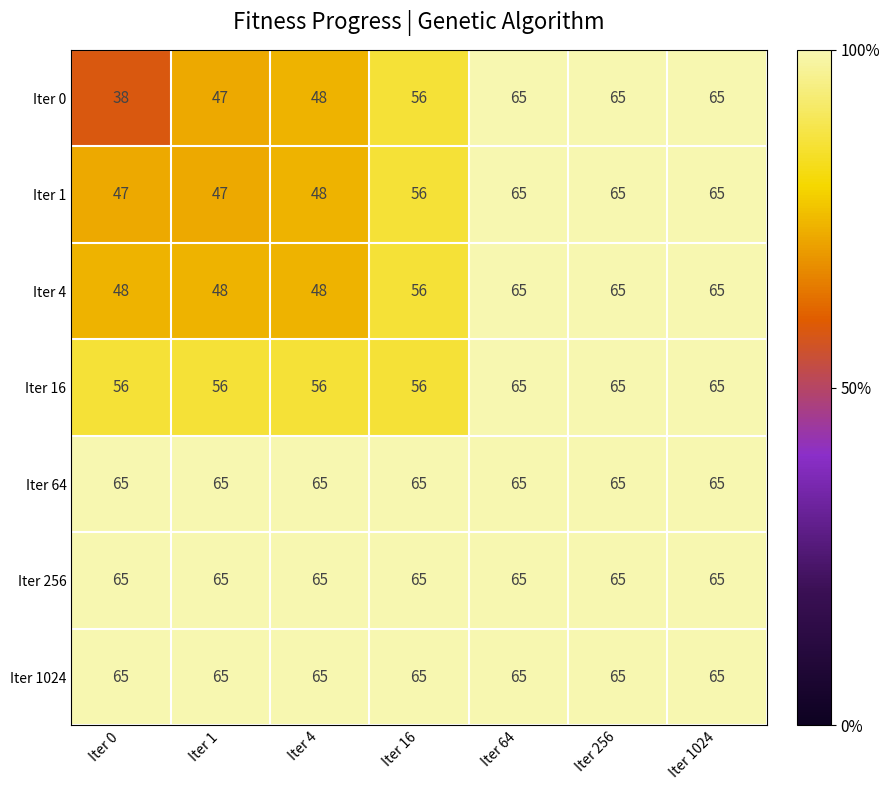

What is the total value across all series at Iter 1?

393